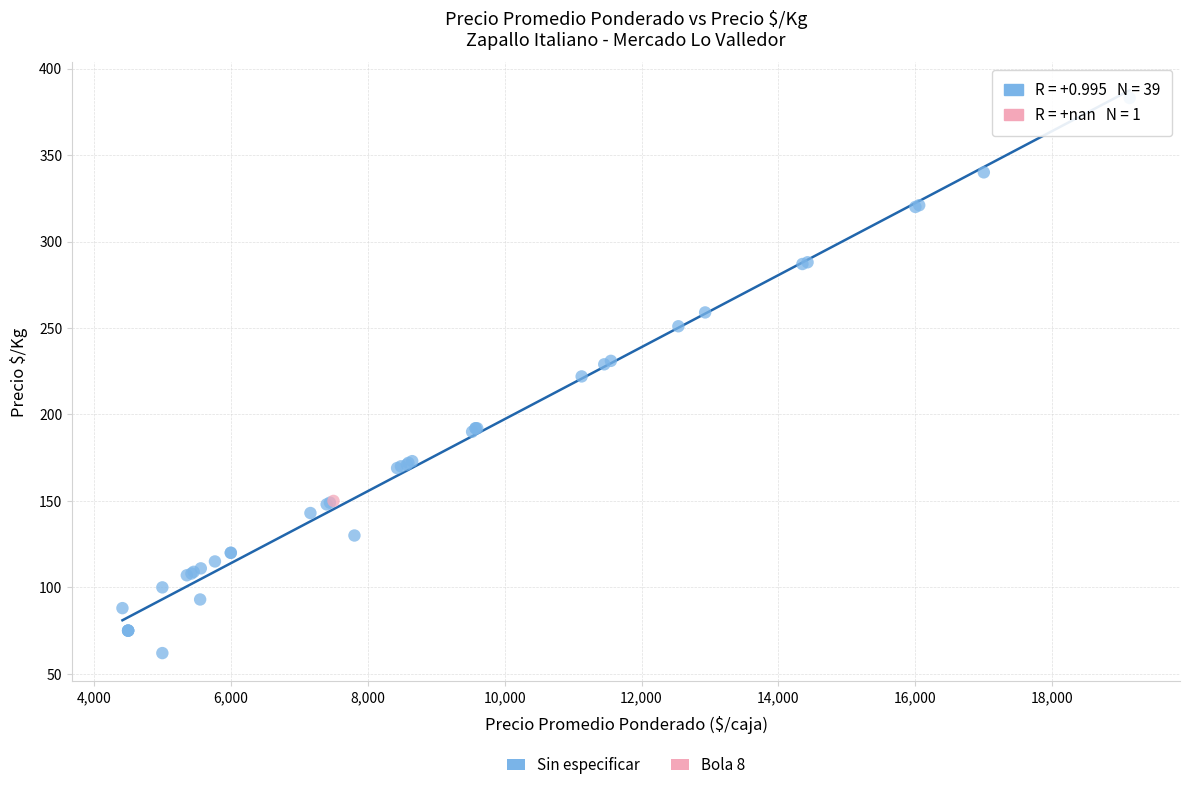

What are all the series names shown in the legend?

Sin especificar, Bola 8